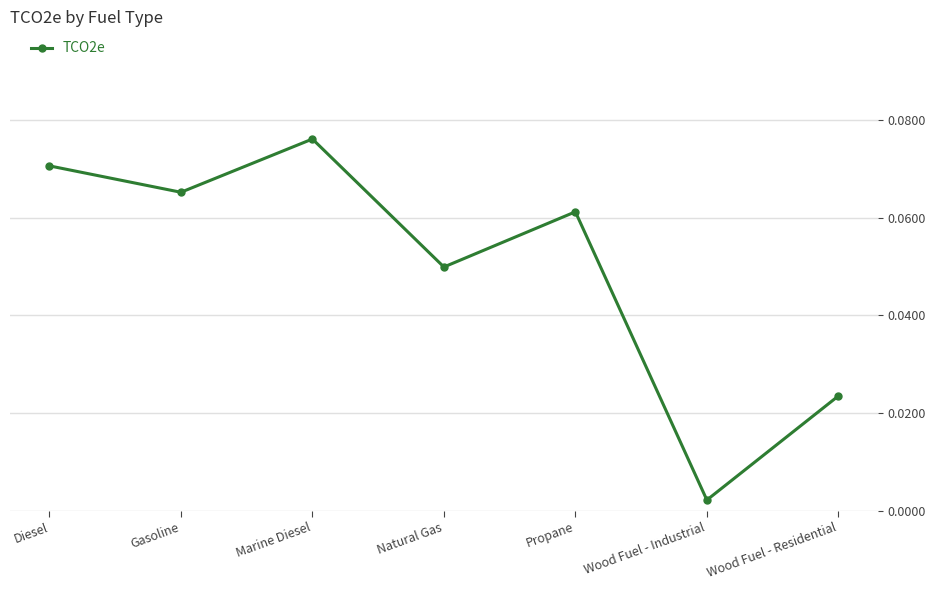

Which category has the highest value across all series?

Marine Diesel